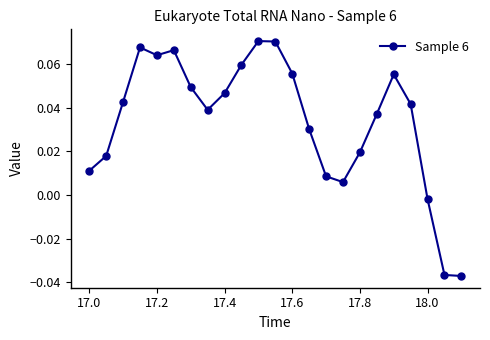

Does the chart display data point markers on the line(s)?

Yes